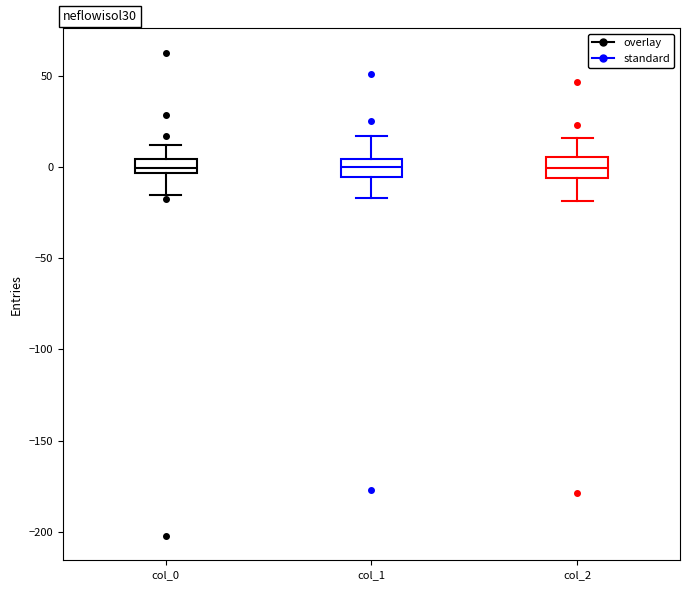

Reading left to right, transcribe this box plot: for each box, give where its median line is, the range the box spans, and where its two whiskers end, as read against the y-axis. The values are not printed on the chart, so give them approximately, as read against the axis.

col_0: median 0, box -5 to 5, whiskers -15 to 10
col_1: median 0, box -5 to 5, whiskers -15 to 15
col_2: median 0, box -5 to 5, whiskers -20 to 15